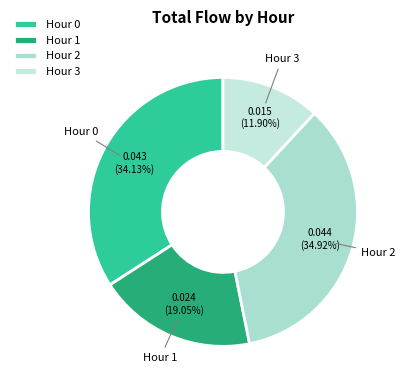

Between Hour 1 and Hour 0, which is larger?

Hour 0